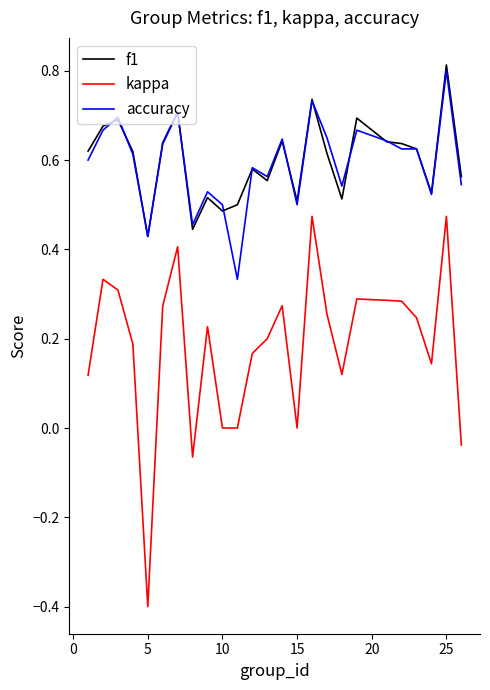

What is the smallest value displayed?

-0.4